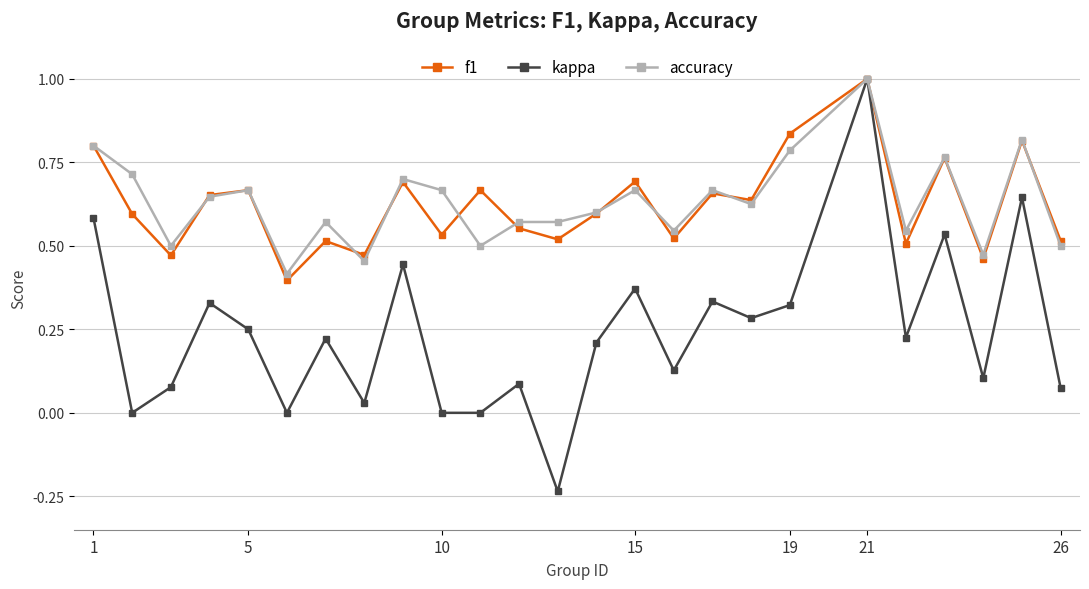

What is the highest value of the f1 series?

1.0